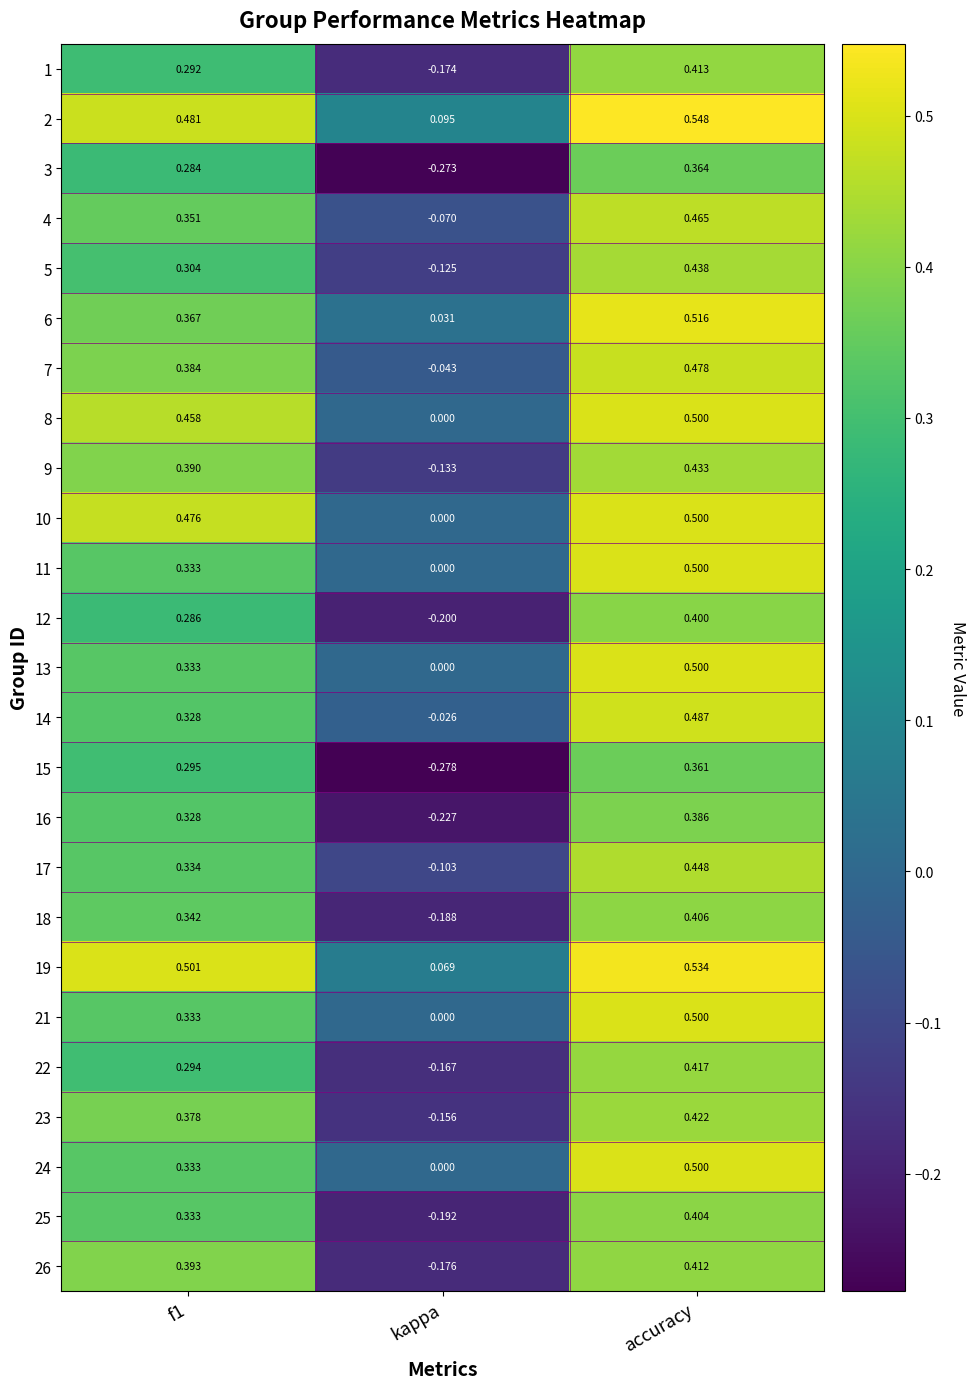

What is the maximum value shown in the chart?

0.5